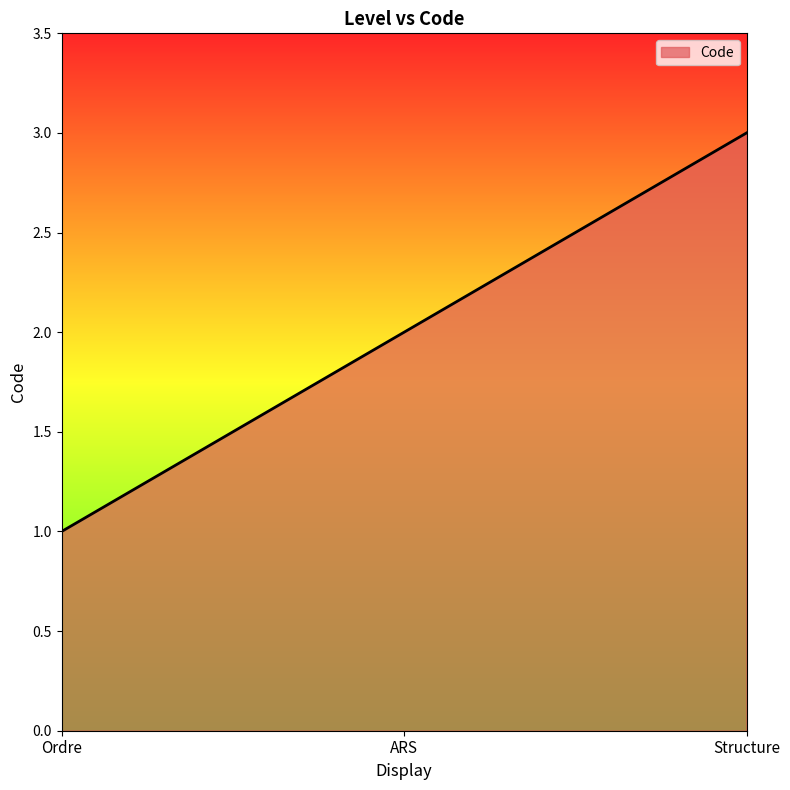

Count the values in the range 1 to 3.

3